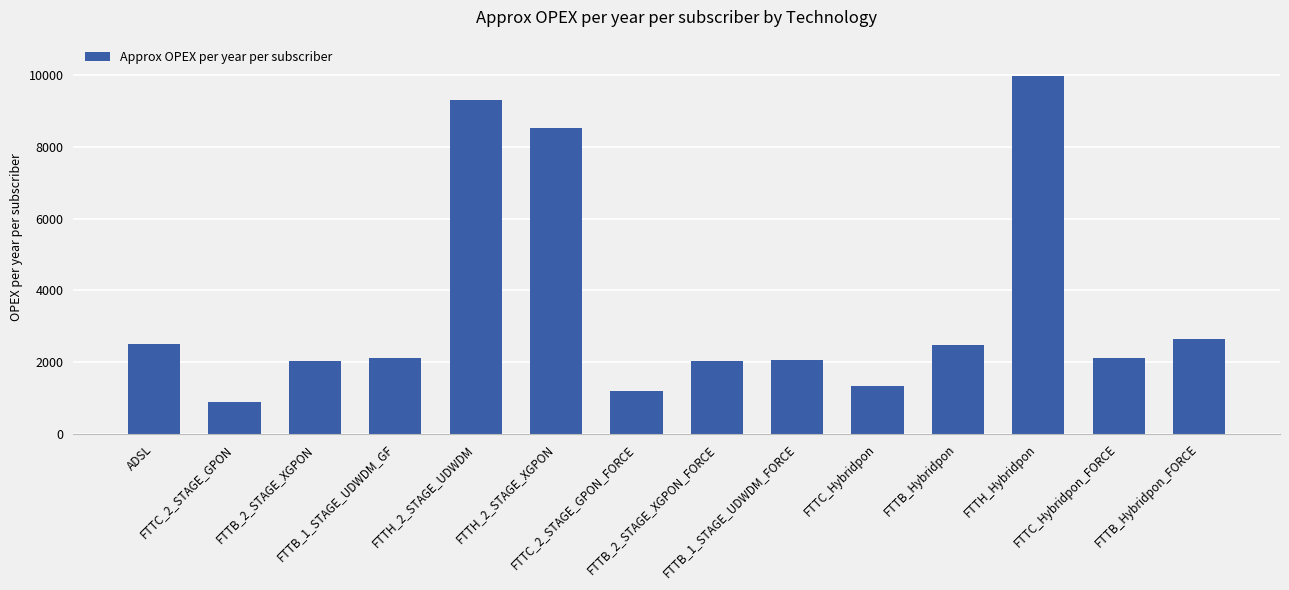

What is the maximum value shown in the chart?

9992.7